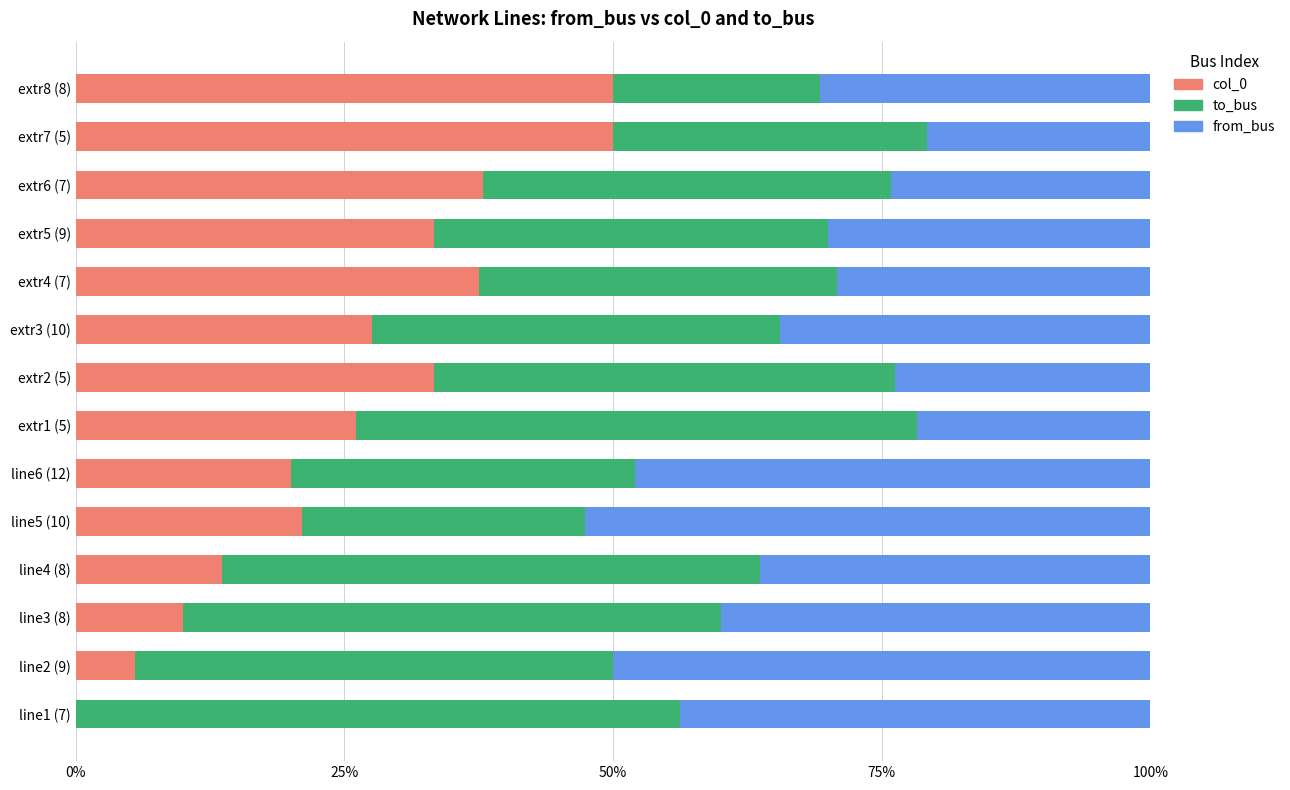

What is the total value across all series at line3 (8)?

100.0